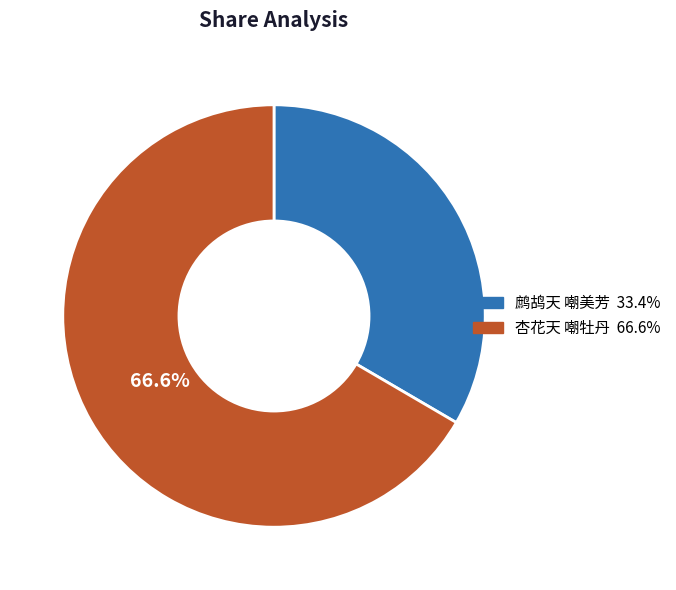

How many segments does this pie chart have?

2